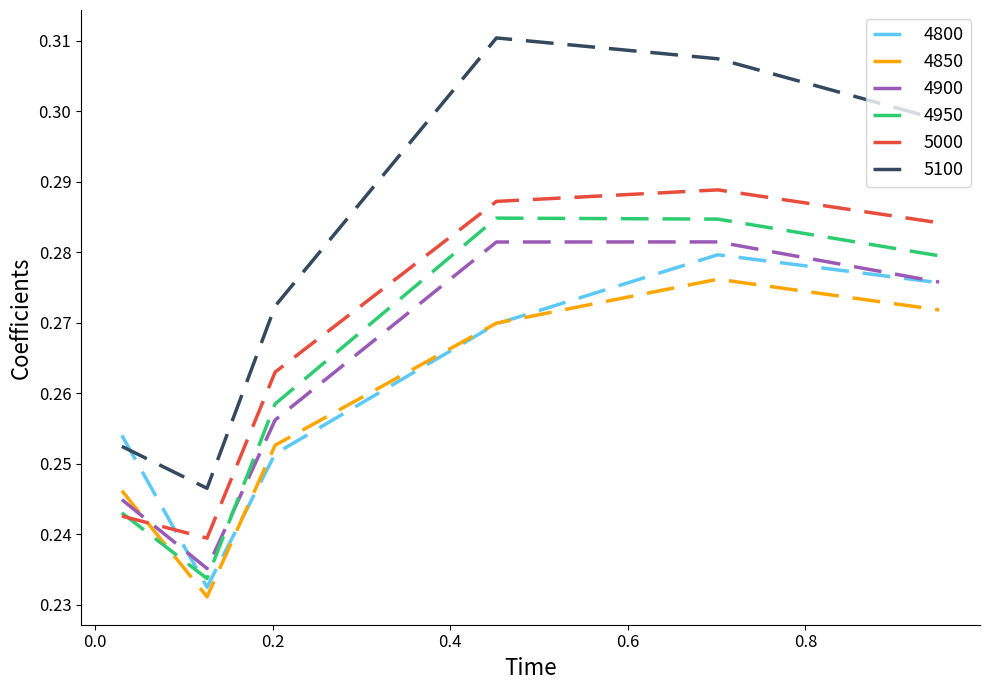

Which series has the widest spread of values?

5100